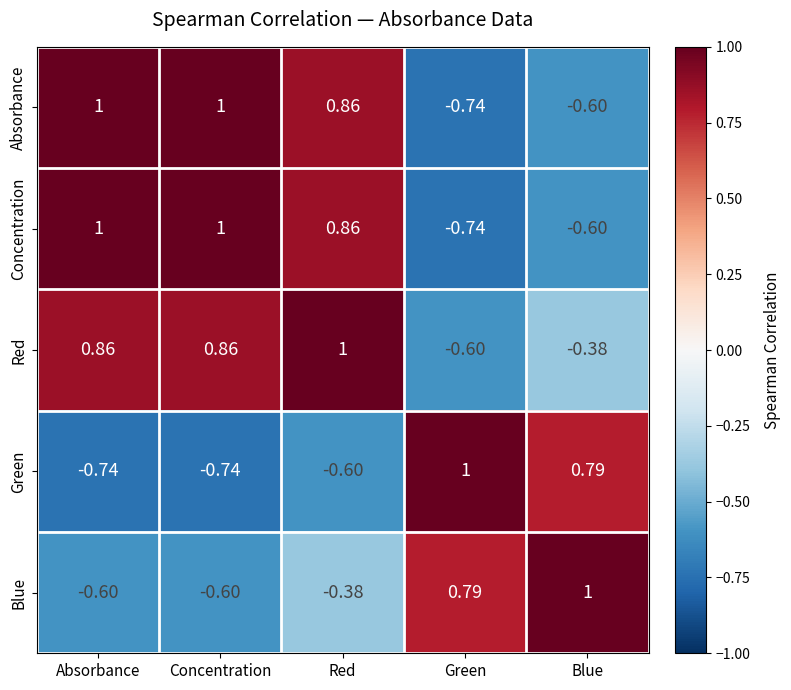

At which category is the sum across all series the highest?

Red